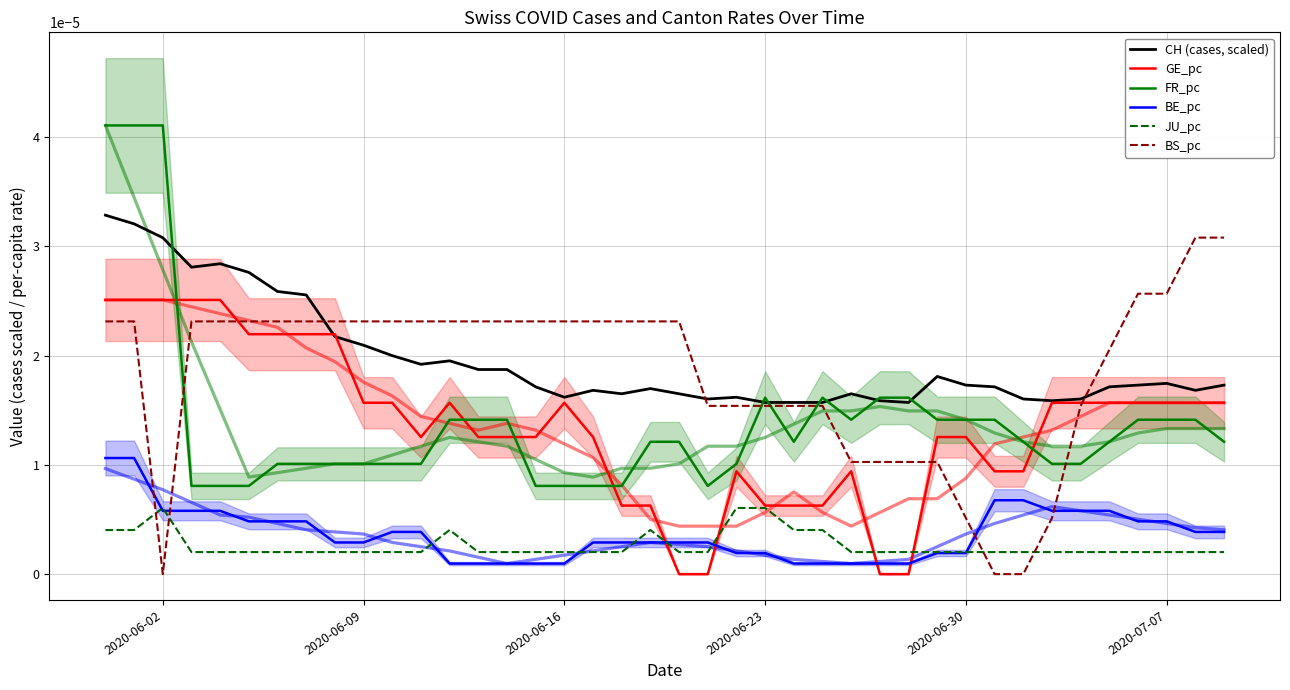

What are all the series names shown in the legend?

CH (cases, scaled), GE_pc, FR_pc, BE_pc, JU_pc, BS_pc